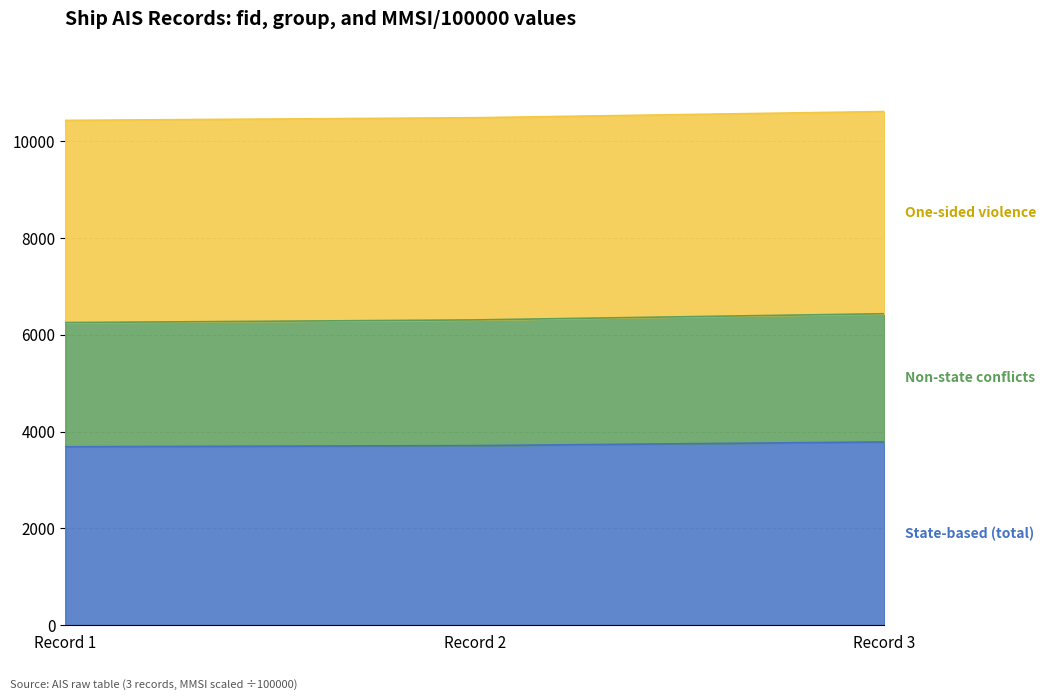

Does the chart display data point markers on the line(s)?

No